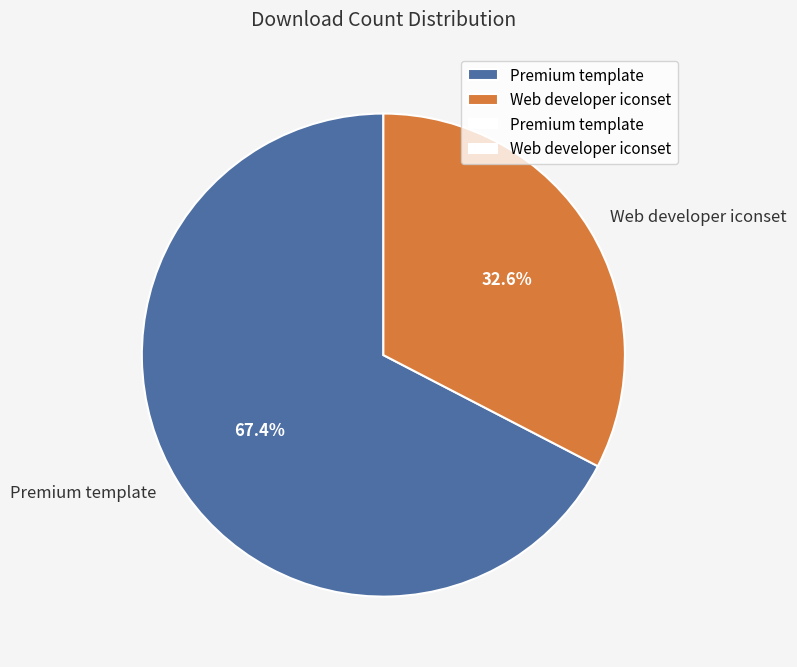

Which category accounts for the majority?

Premium template